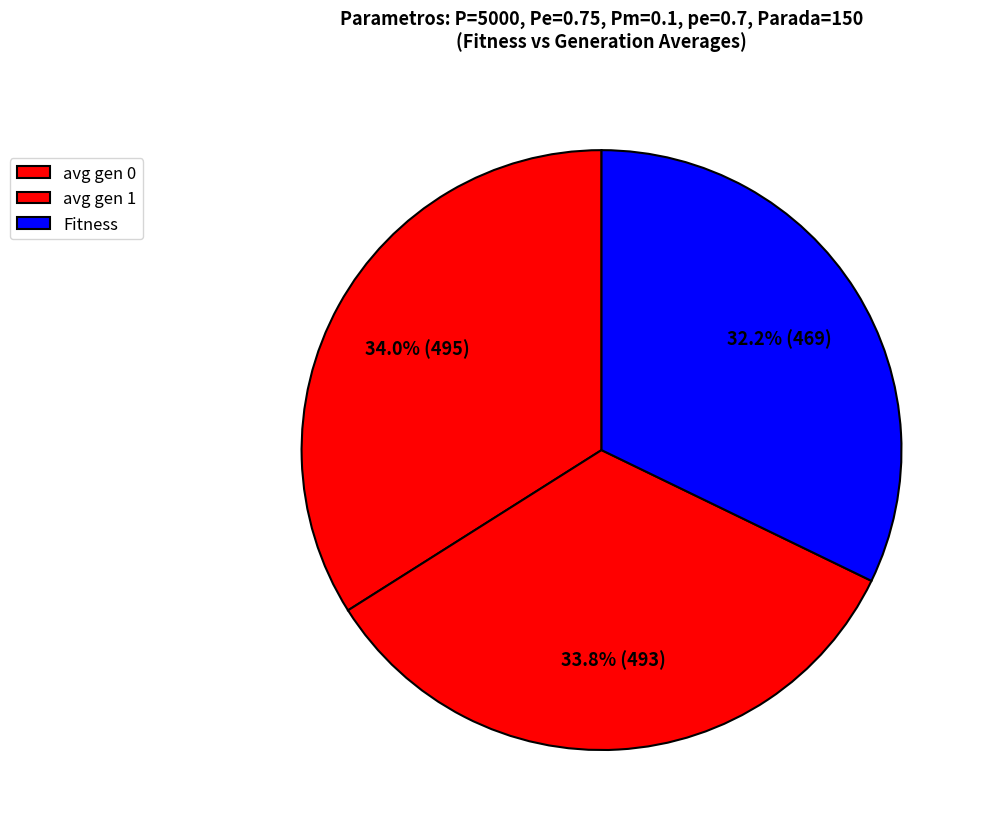

Count the number of slices in the pie.

3